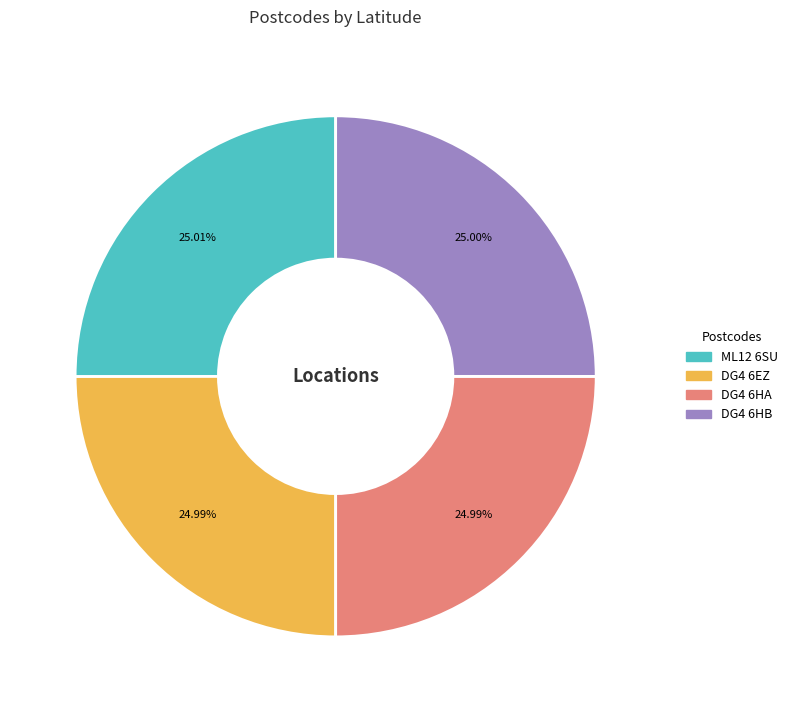

Count the number of slices in the pie.

4